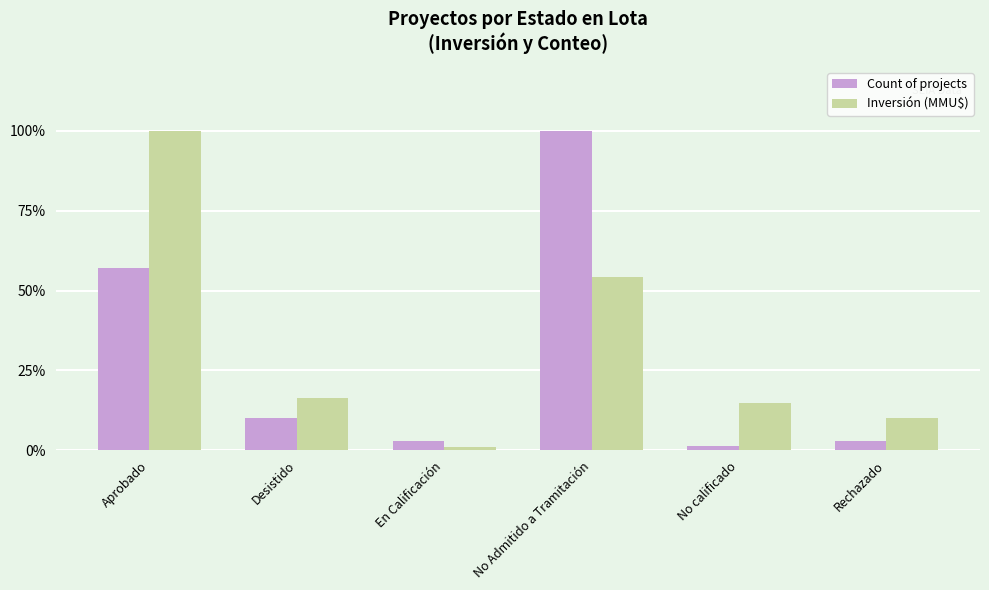

What is the difference between the second highest and second lowest values in the Inversión (MMU$) series?

44.2